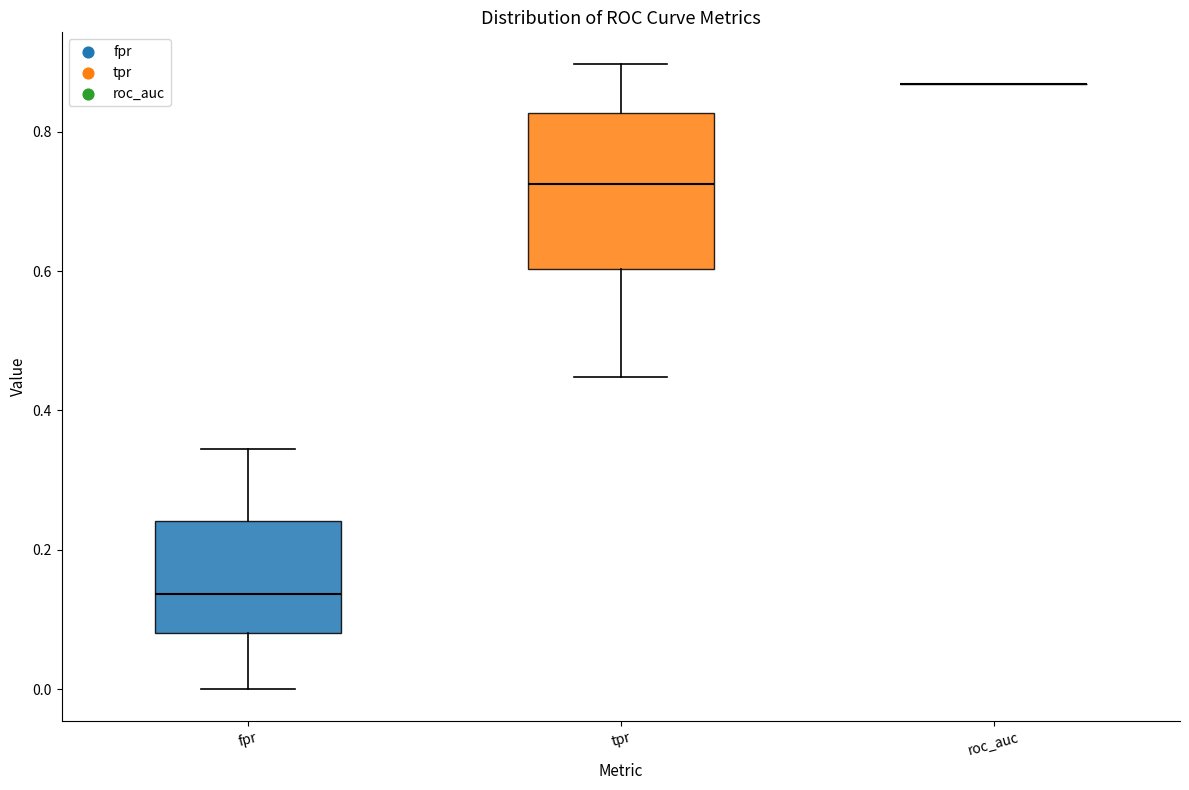

Reading left to right, read every box against the y-axis: the position of its median line, the range the box covers, and the ends of its whiskers. The values are not printed on the chart, so give them approximately, as read against the axis.

fpr: median 0.14, box 0.08 to 0.24, whiskers 0.00 to 0.34
tpr: median 0.72, box 0.60 to 0.82, whiskers 0.44 to 0.90
roc_auc: box collapsed to a line at 0.86, whiskers 0.86 to 0.86